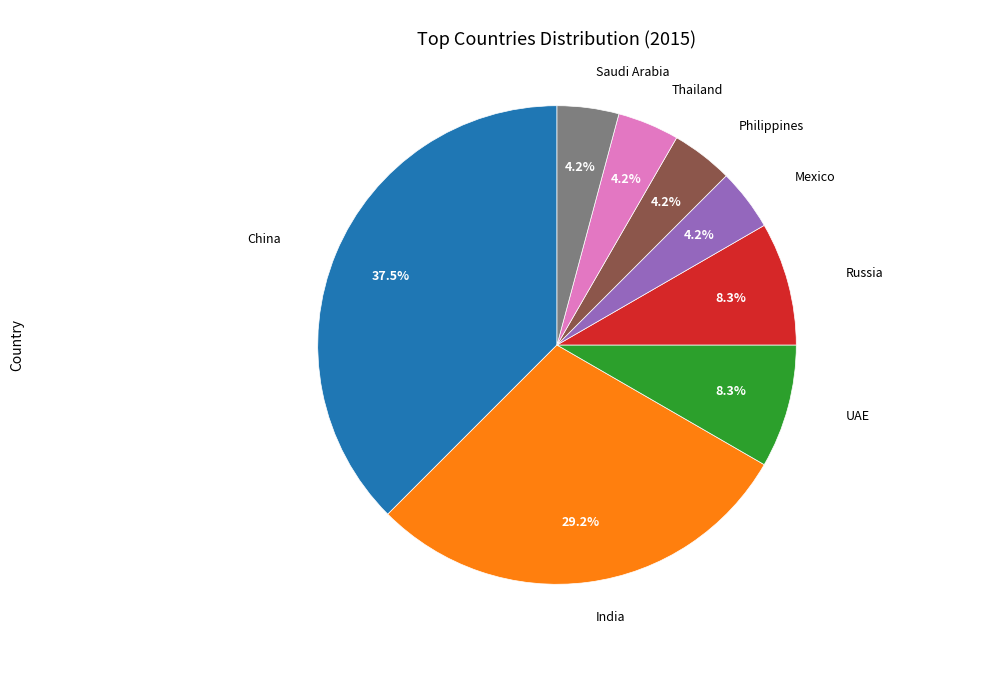

Is there a majority slice in this chart?

No